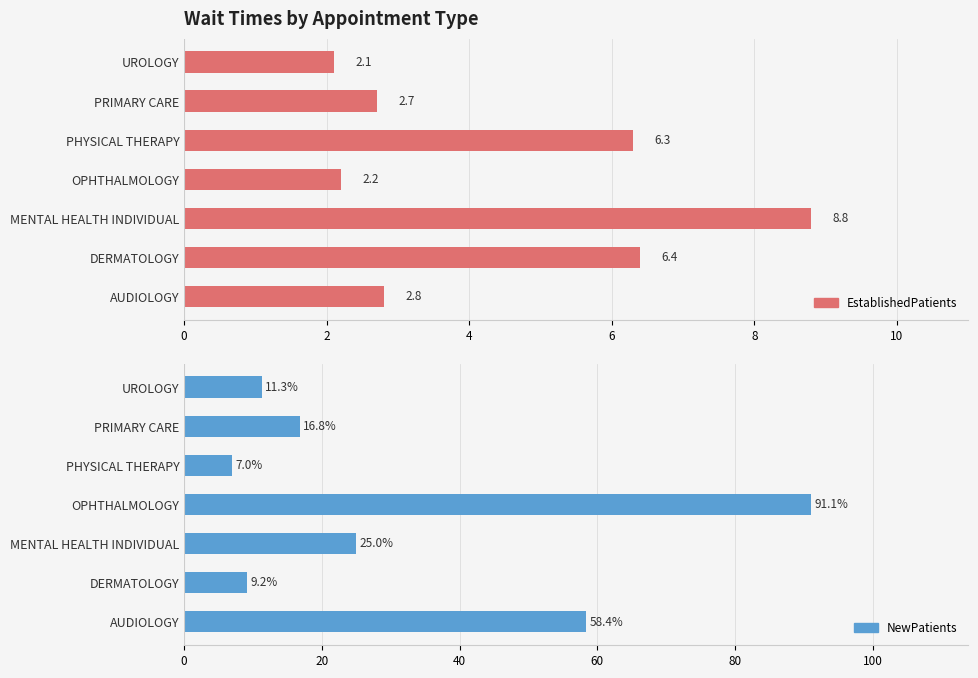

Between PHYSICAL THERAPY and UROLOGY, which series saw the biggest shift?

NewPatients